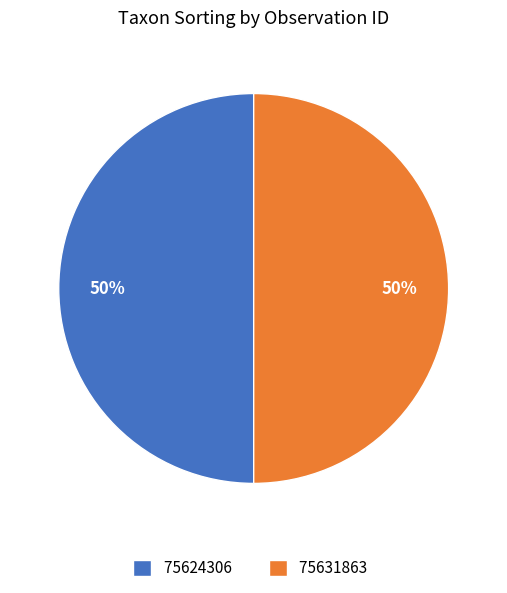

Do 75631863 and 75624306 together represent more than half of the pie?

Yes